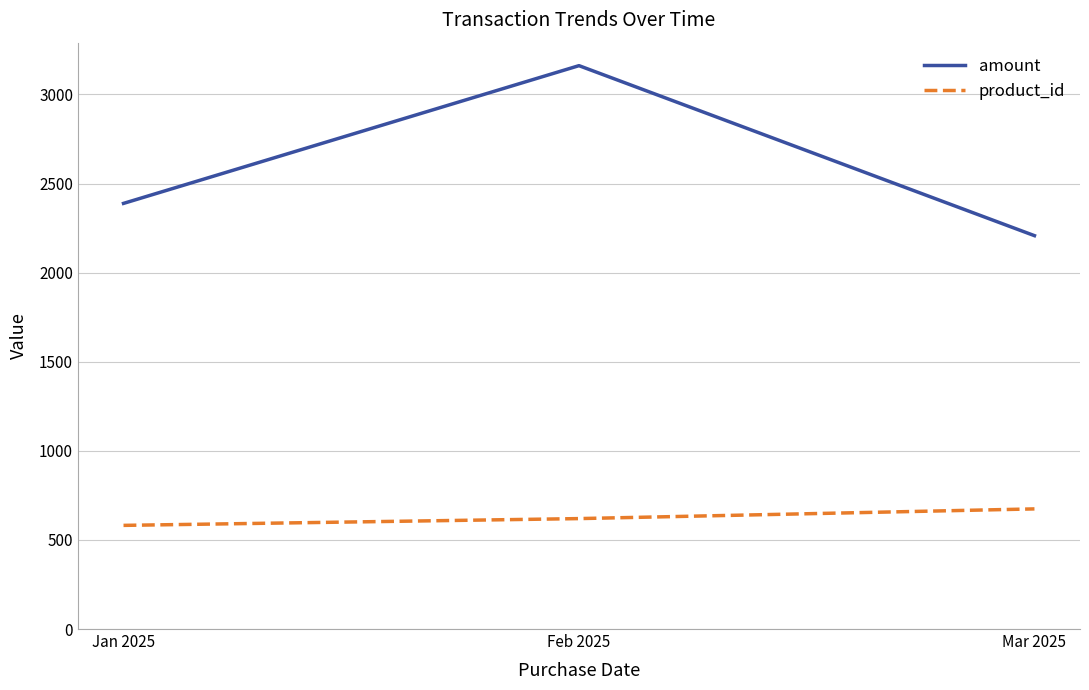

Reading right to left, what are all the values shown in this chart?

amount: 2207.7	3161.8	2388.8
product_id: 674.2	619.8	581.7